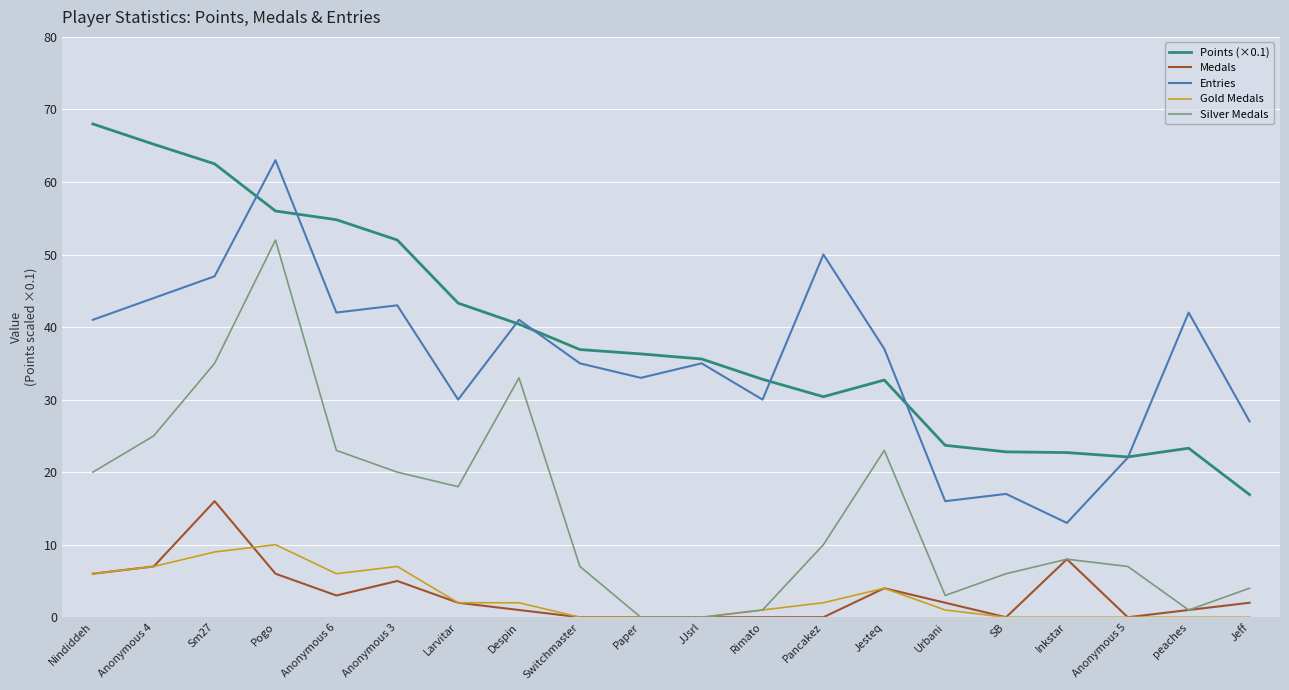

At how many categories does at least one series exceed 28?

15